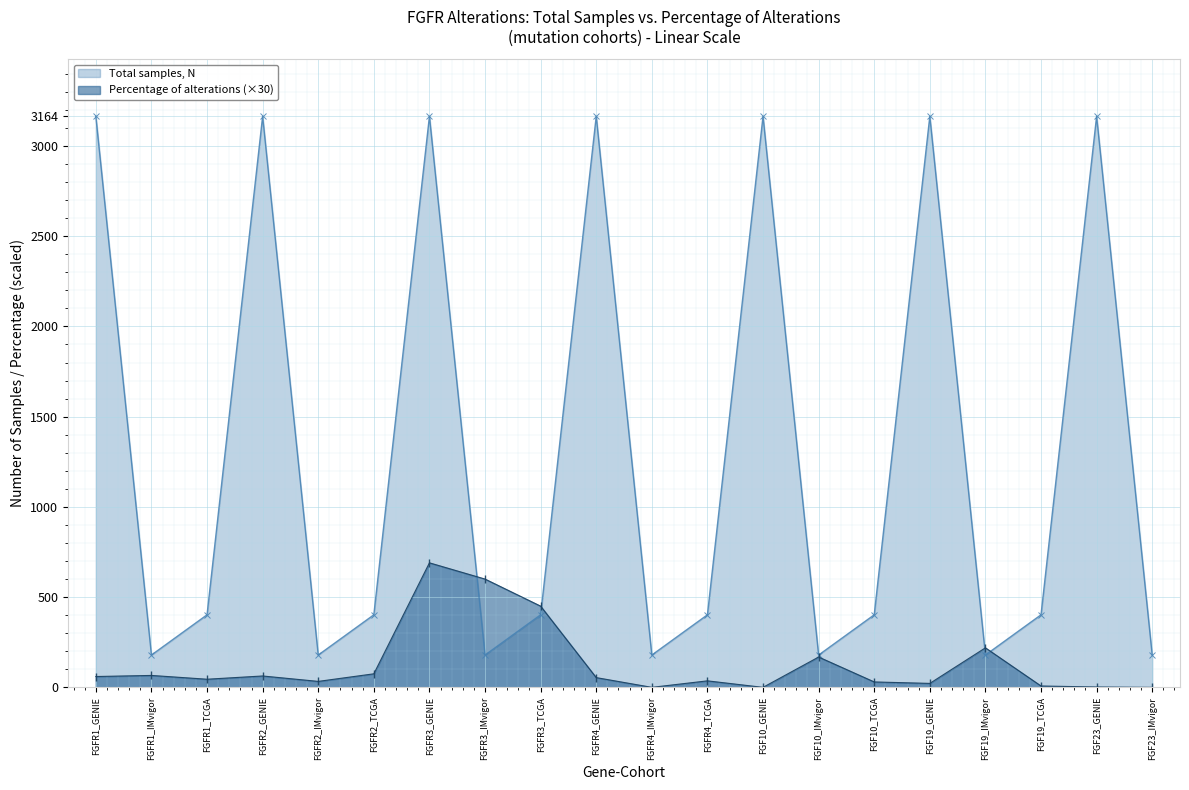

List the labels in order of Total samples, N value, largest first.

FGFR1_GENIE, FGFR2_GENIE, FGFR3_GENIE, FGFR4_GENIE, FGF10_GENIE, FGF19_GENIE, FGF23_GENIE, FGFR1_TCGA, FGFR2_TCGA, FGFR3_TCGA, FGFR4_TCGA, FGF10_TCGA, FGF19_TCGA, FGFR1_IMvigor, FGFR2_IMvigor, FGFR3_IMvigor, FGFR4_IMvigor, FGF10_IMvigor, FGF19_IMvigor, FGF23_IMvigor